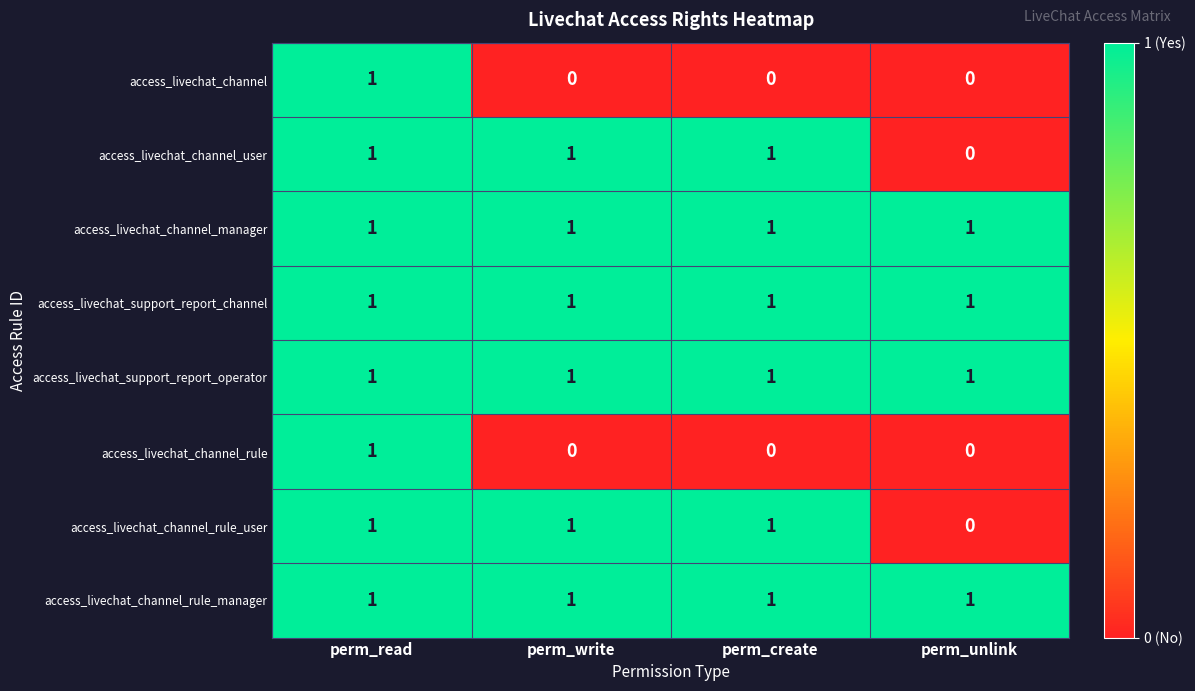

The access_livechat_channel_rule_user series shows 0 at perm_unlink. True or false?

True